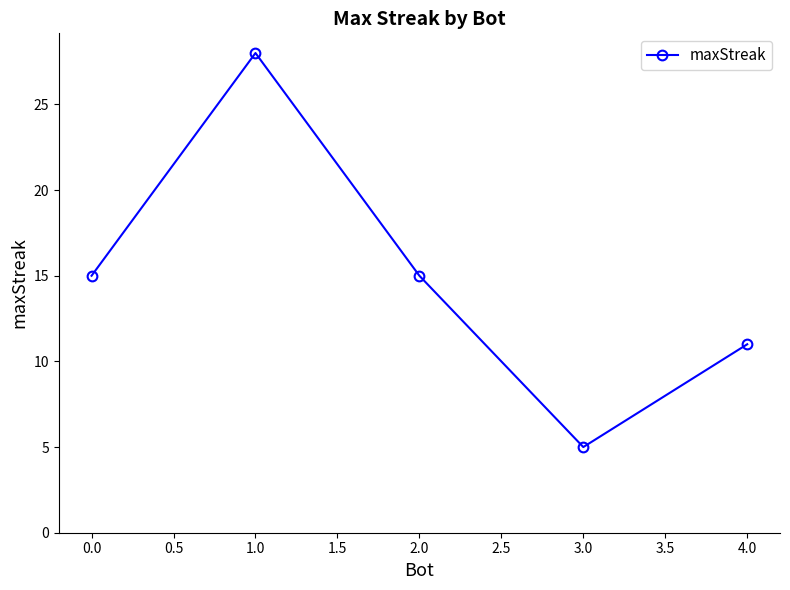

How many data points are less than 15?

2